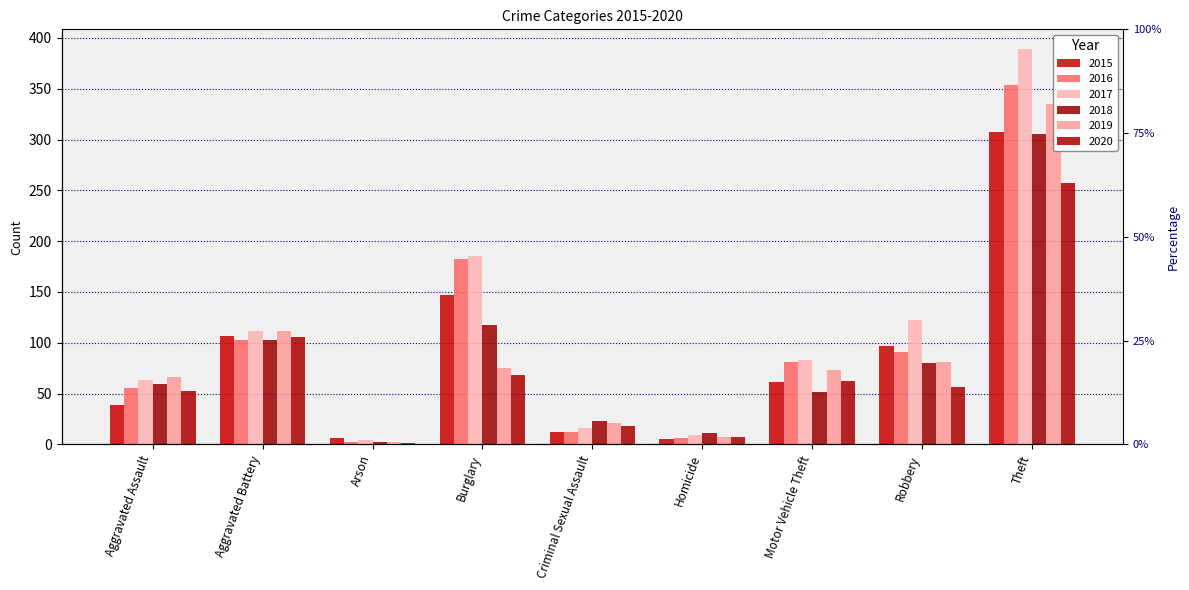

Does the chart contain stacked bars?

No